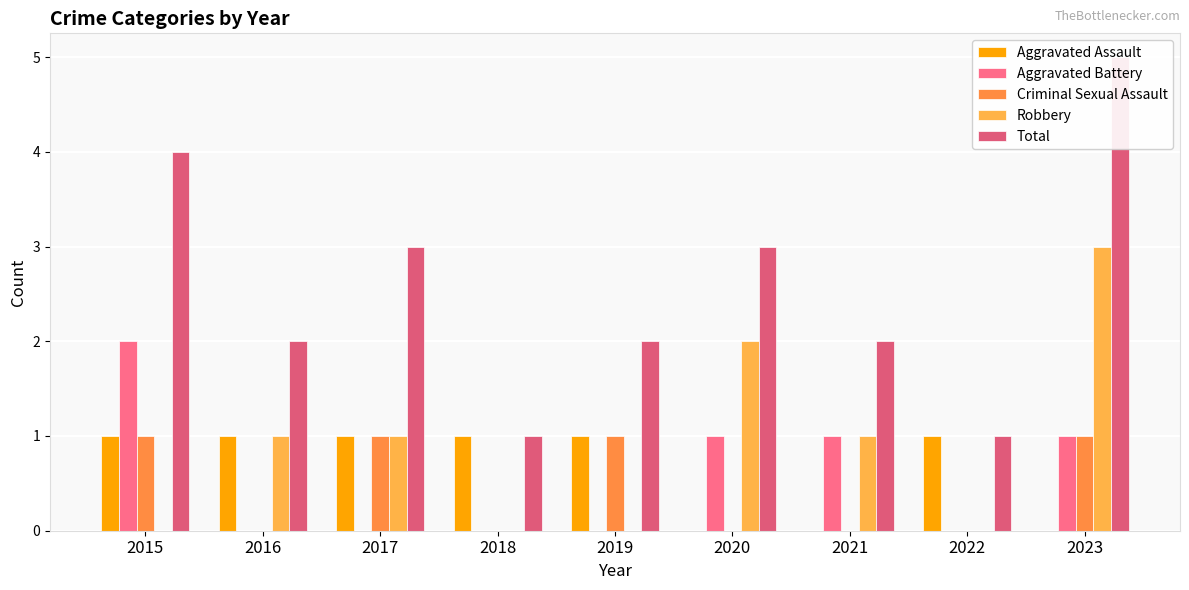

How many bars are there in total?

45